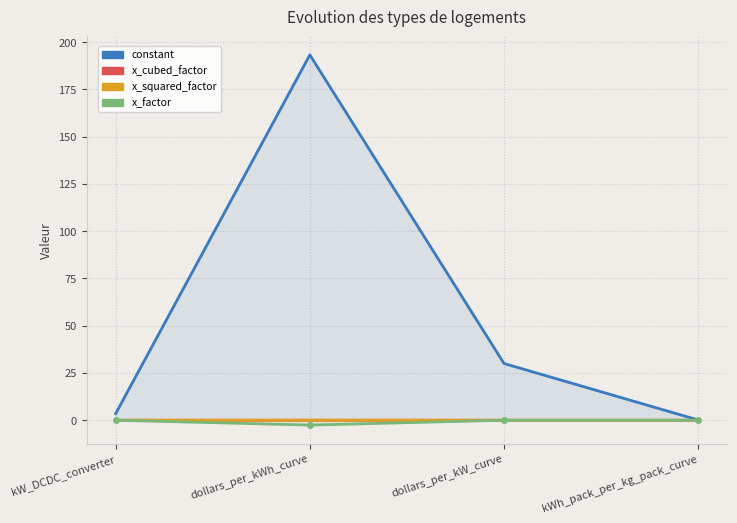

Reading left to right, transcribe all the data shown in this chart.

constant: kW_DCDC_converter=3.5	dollars_per_kWh_curve=193.2	dollars_per_kW_curve=30.0	kWh_pack_per_kg_pack_curve=0.1
x_cubed_factor: kW_DCDC_converter=0.0	dollars_per_kWh_curve=-0.0	dollars_per_kW_curve=0.0	kWh_pack_per_kg_pack_curve=0.0
x_squared_factor: kW_DCDC_converter=0.0	dollars_per_kWh_curve=0.0	dollars_per_kW_curve=0.0	kWh_pack_per_kg_pack_curve=-0.0
x_factor: kW_DCDC_converter=0.0	dollars_per_kWh_curve=-2.6	dollars_per_kW_curve=0.0	kWh_pack_per_kg_pack_curve=0.0